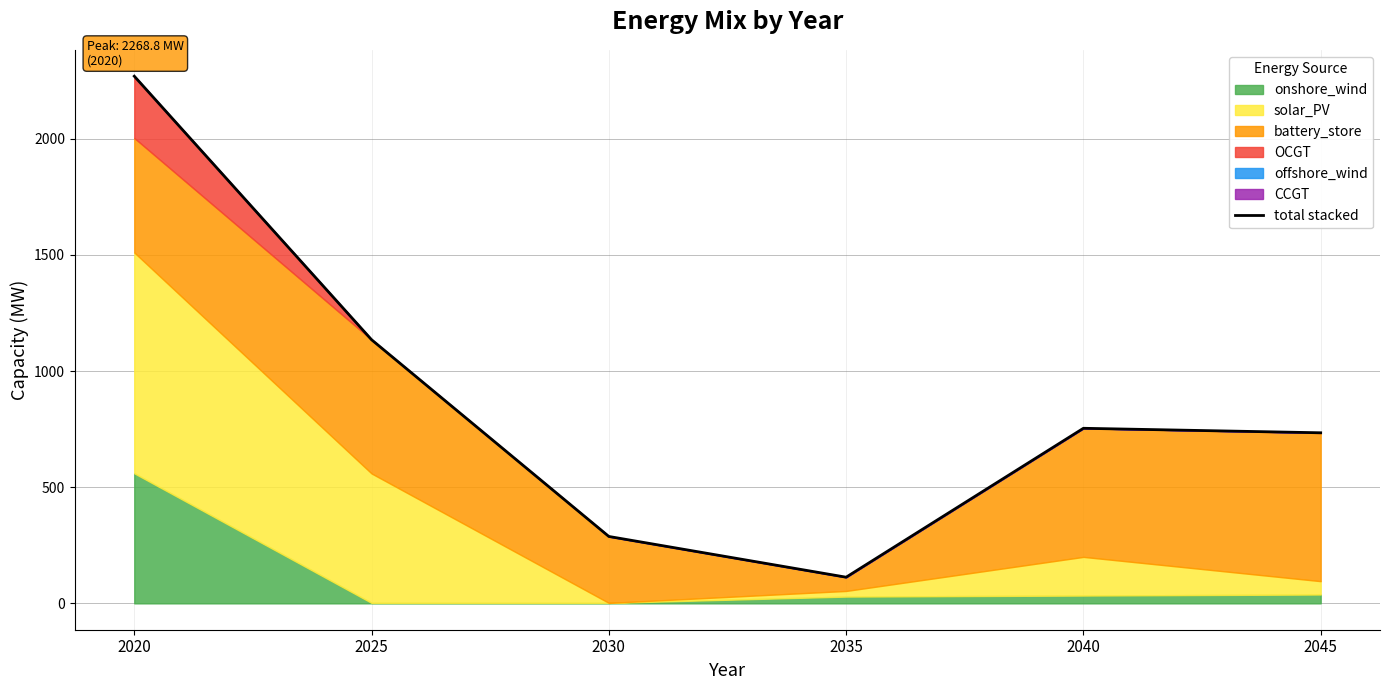

Reading left to right, what are all the values shown in this chart?

2020=2268.8	2025=1134.6	2030=287.9	2035=112.6	2040=753.5	2045=734.1